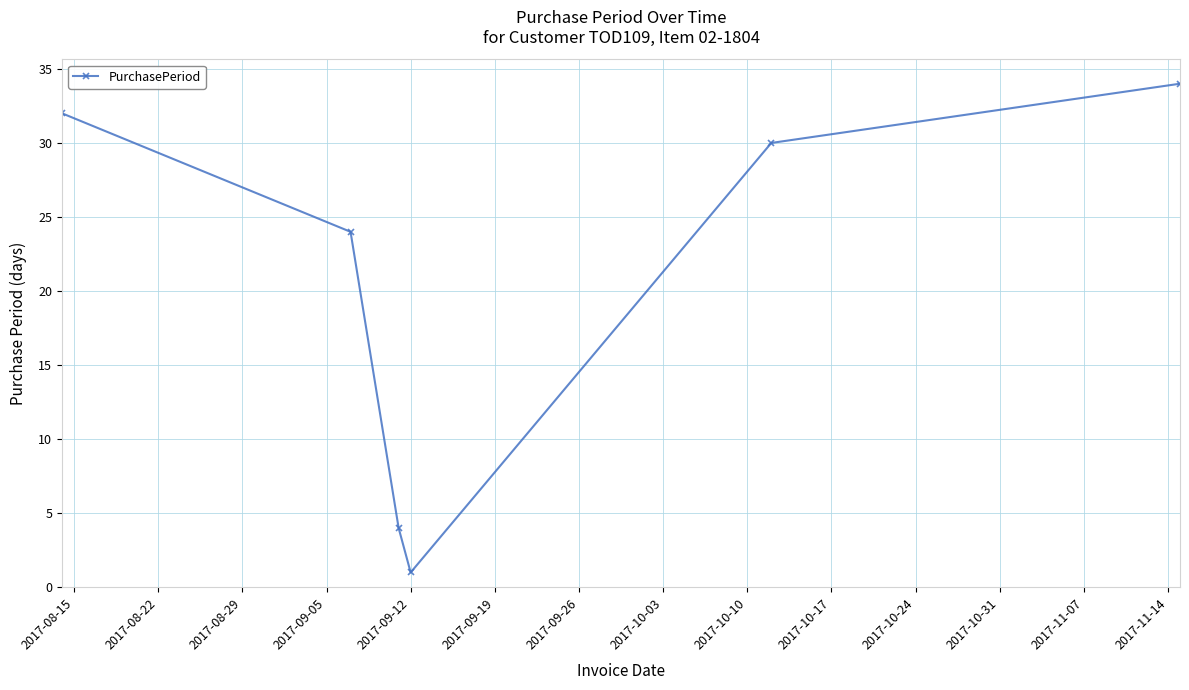

What is the sum of all values?

125